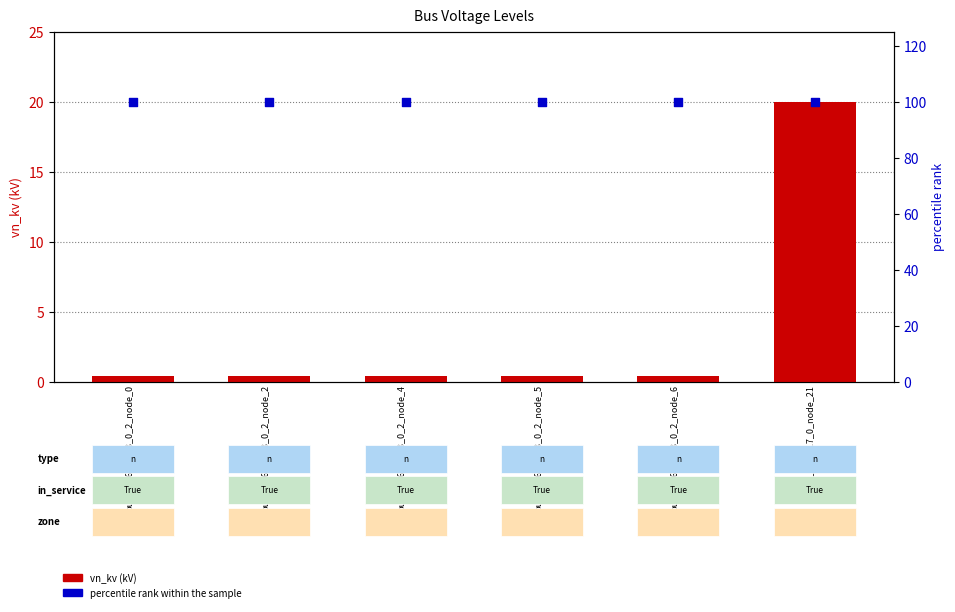

What is the total value across all series at bus_LV_6285-13_0_2_node_2?

100.4